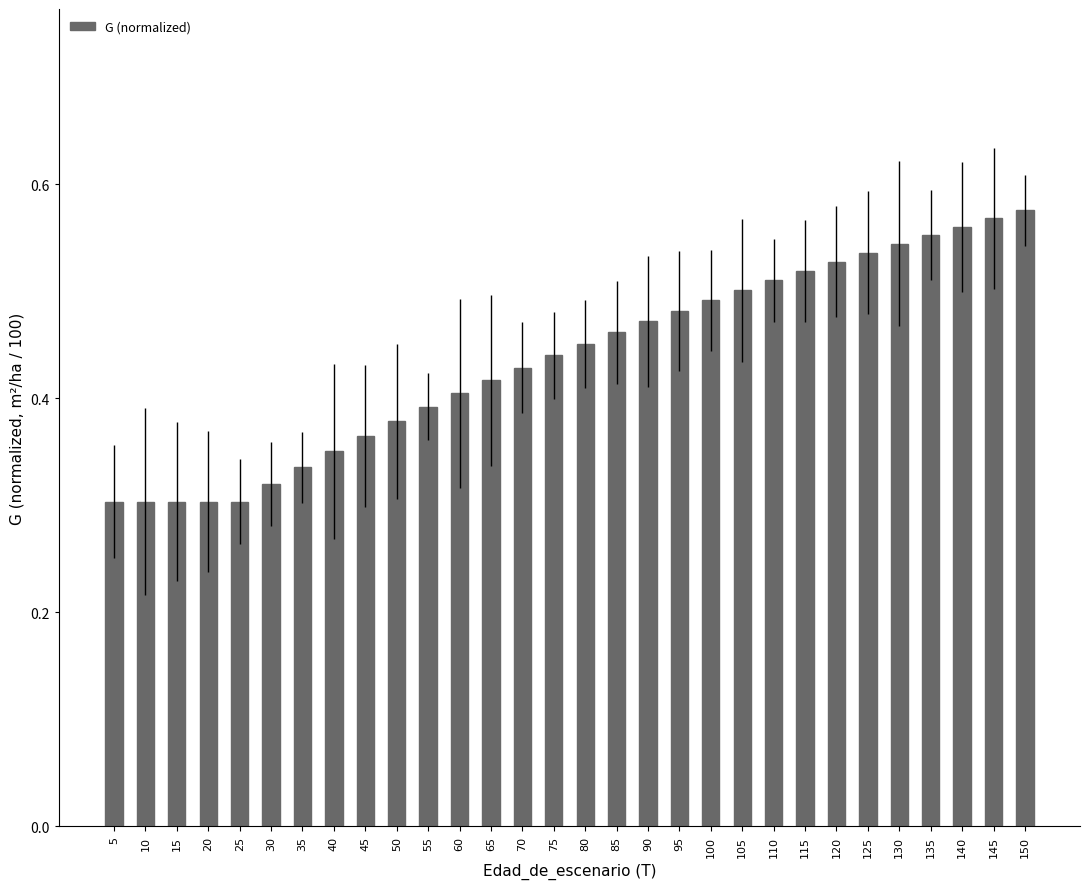

Count the values in the range 0 to 1.

30